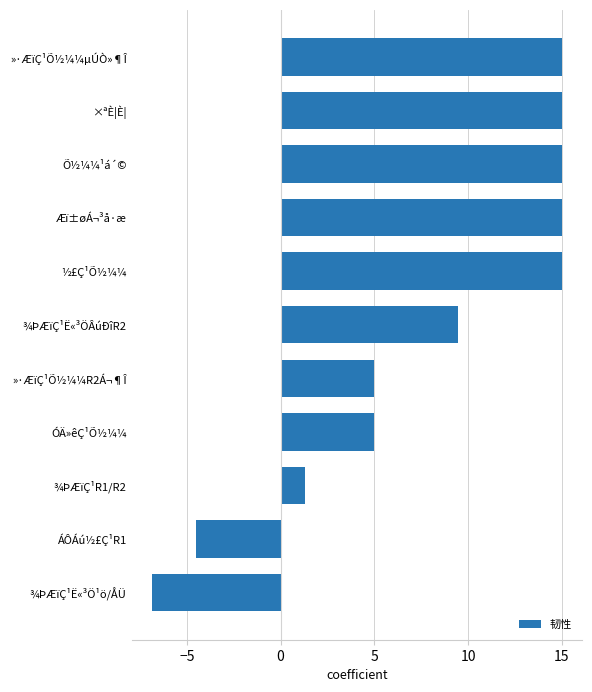

The value at Æï±øÁ¬³å·æ is 6.5. True or false?

False